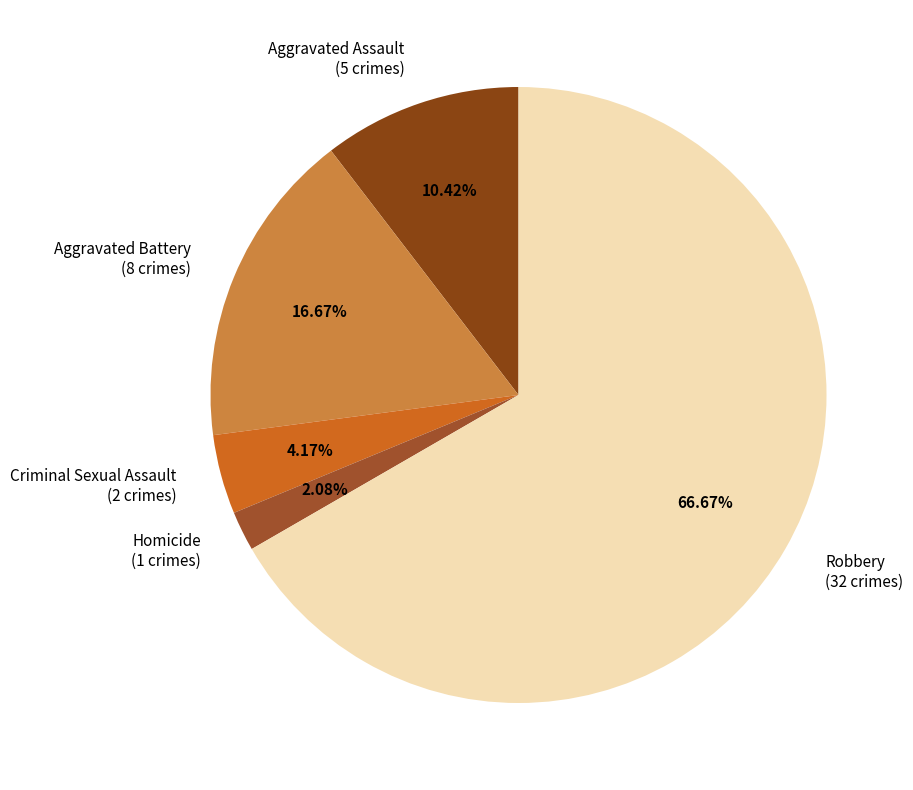

Between Criminal Sexual Assault and Homicide, which is larger?

Criminal Sexual Assault